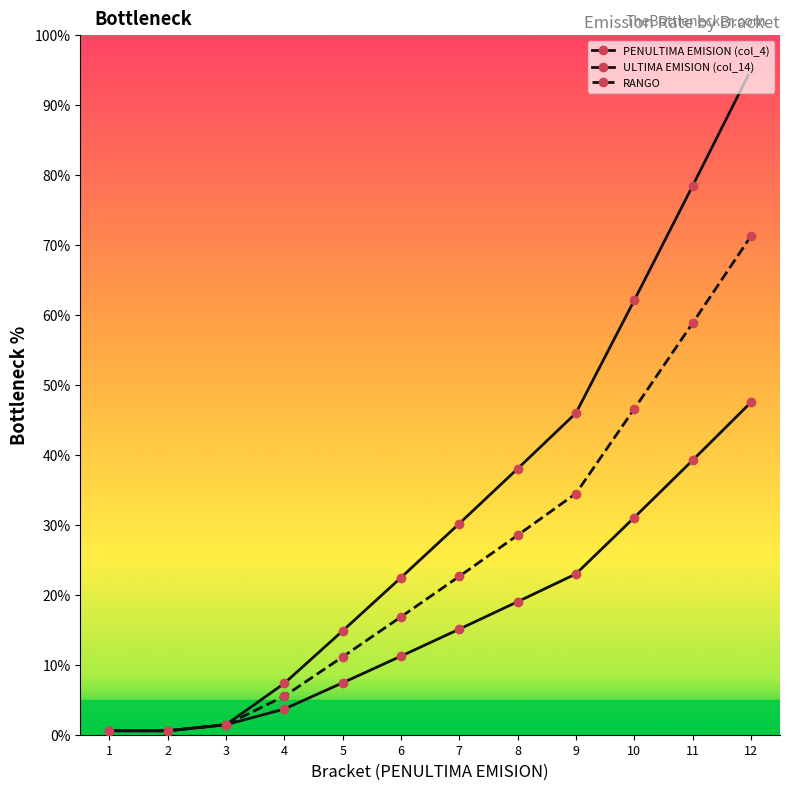

True or false: PENULTIMA EMISION (col_4) and RANGO intersect in this chart.

False